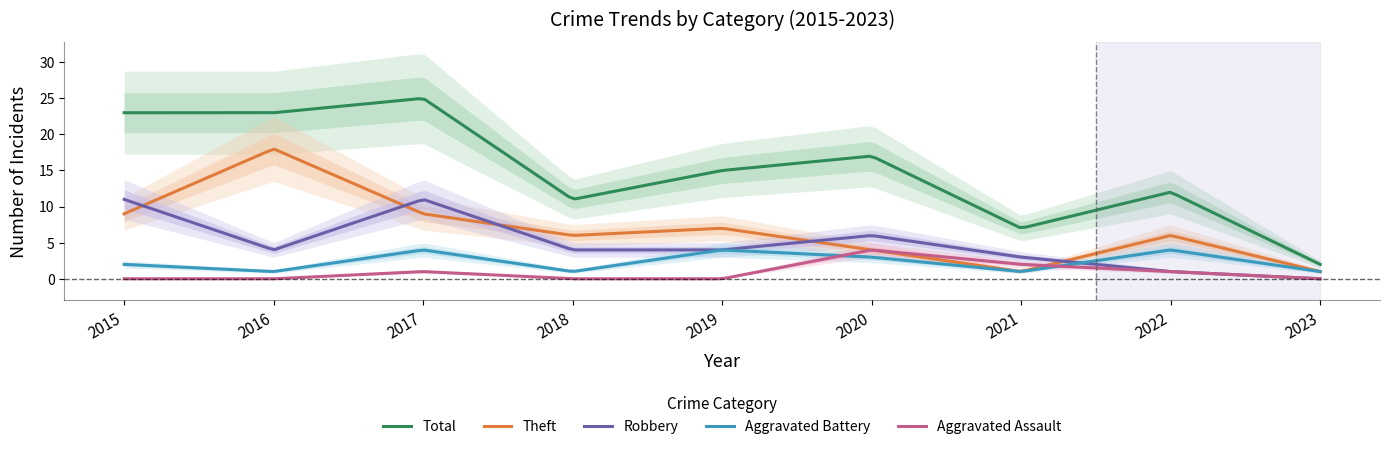

What is the spread (max minus min) of values at 2021?

6